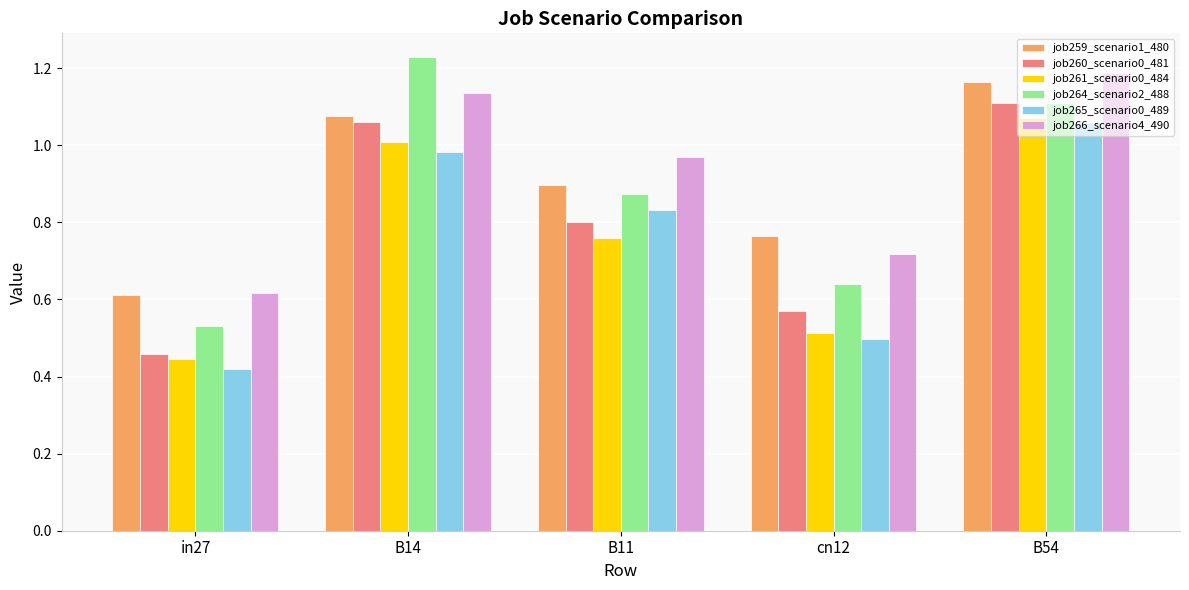

At which label does job266_scenario4_490 reach its peak?

B54